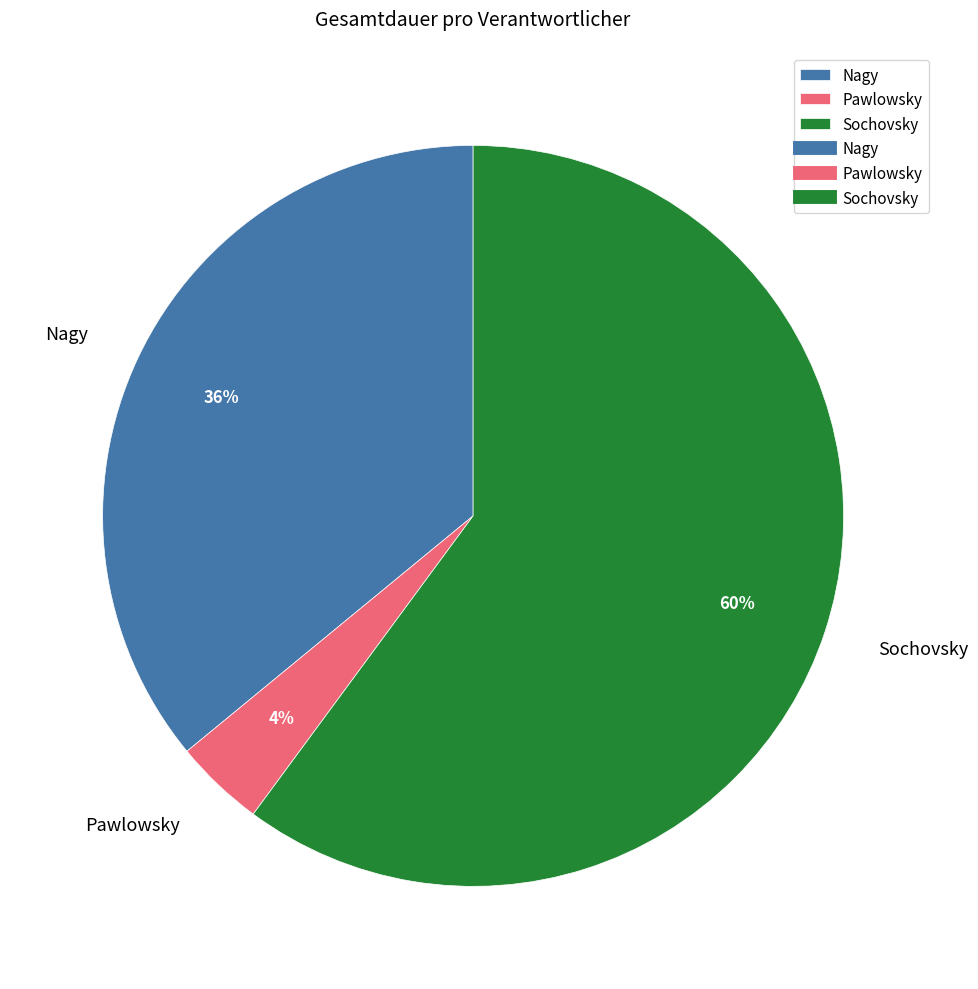

To the nearest percent, what is the difference between the Nagy and Sochovsky slice percentages?

24%